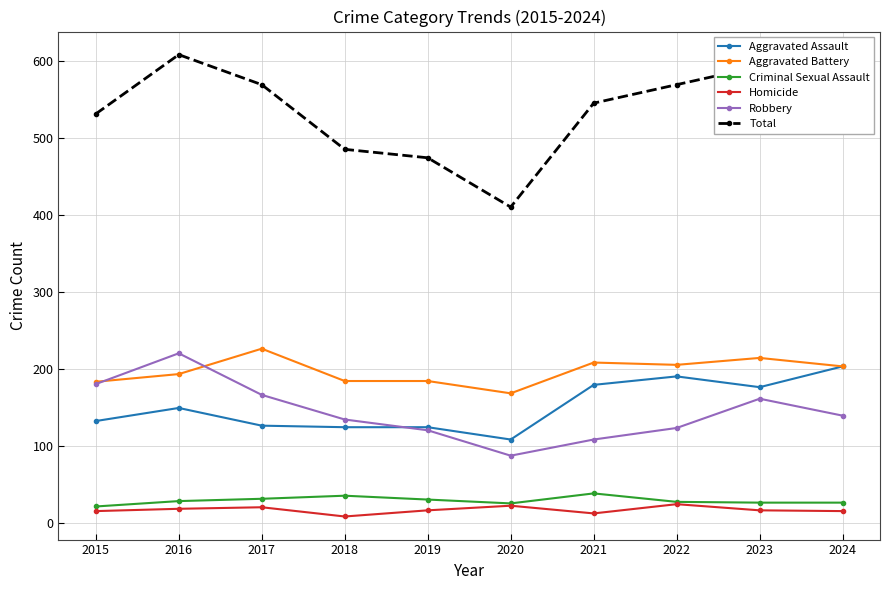

Count the number of categories in the chart.

10